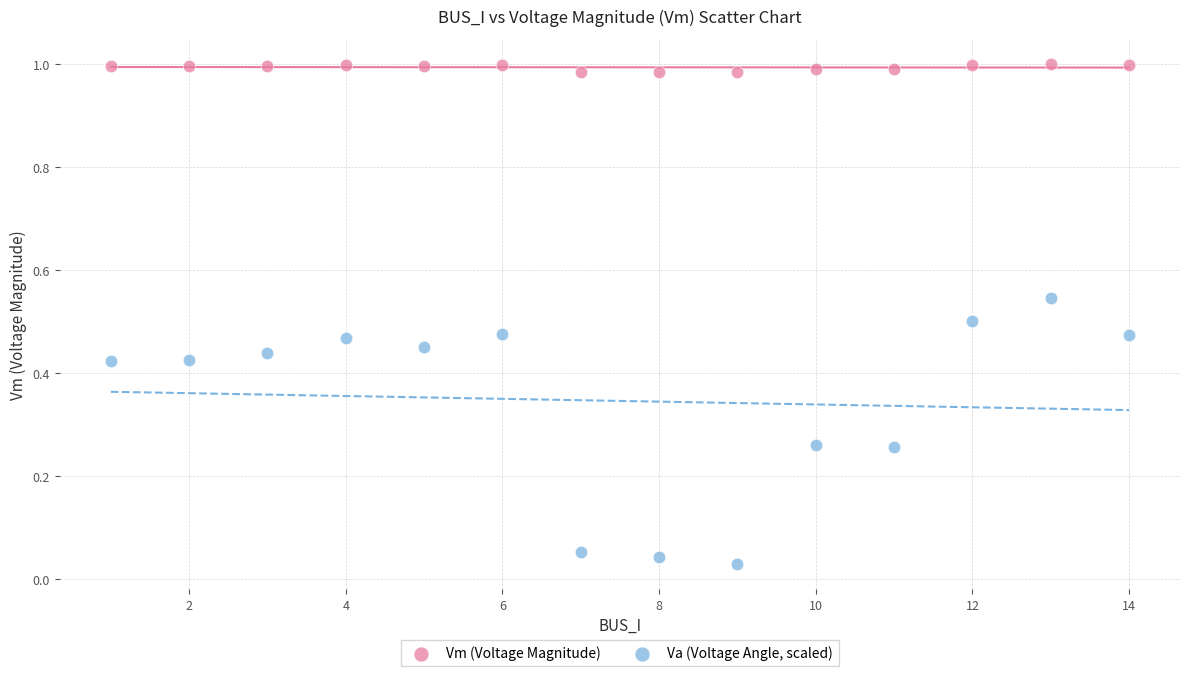

Which series has the largest Y range (max minus min)?

Va (Voltage Angle, scaled)